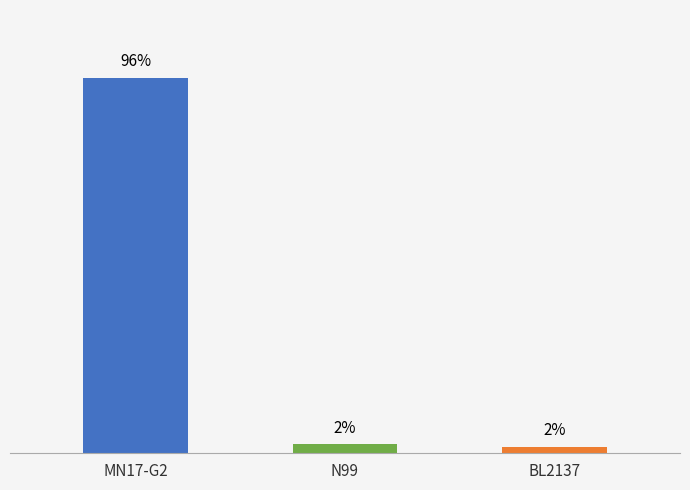

Does the chart contain any negative values?

No